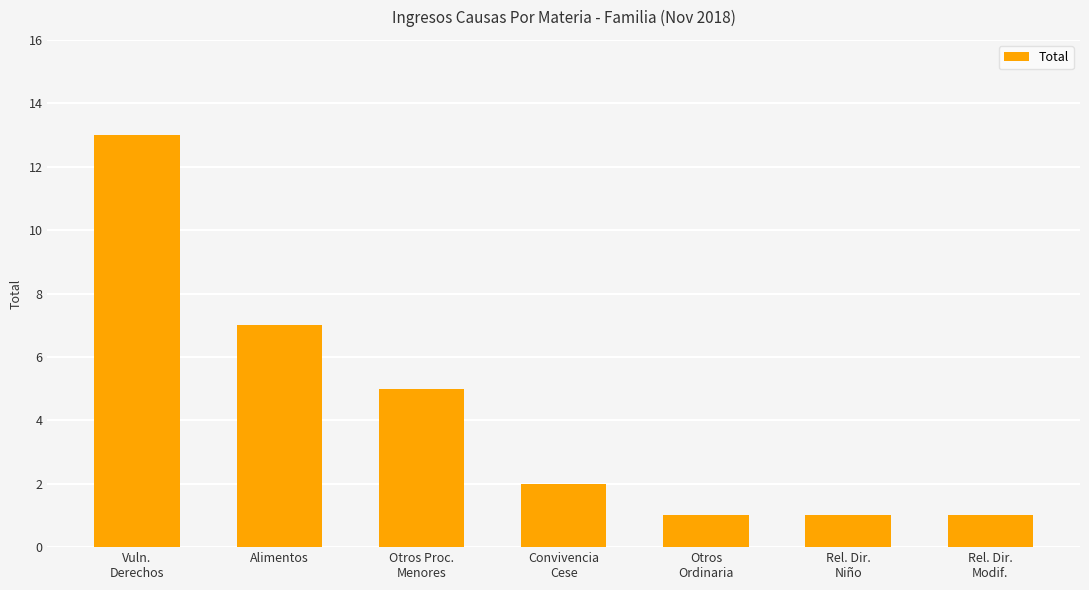

At which label does the data first exceed 2?

Vuln.
Derechos